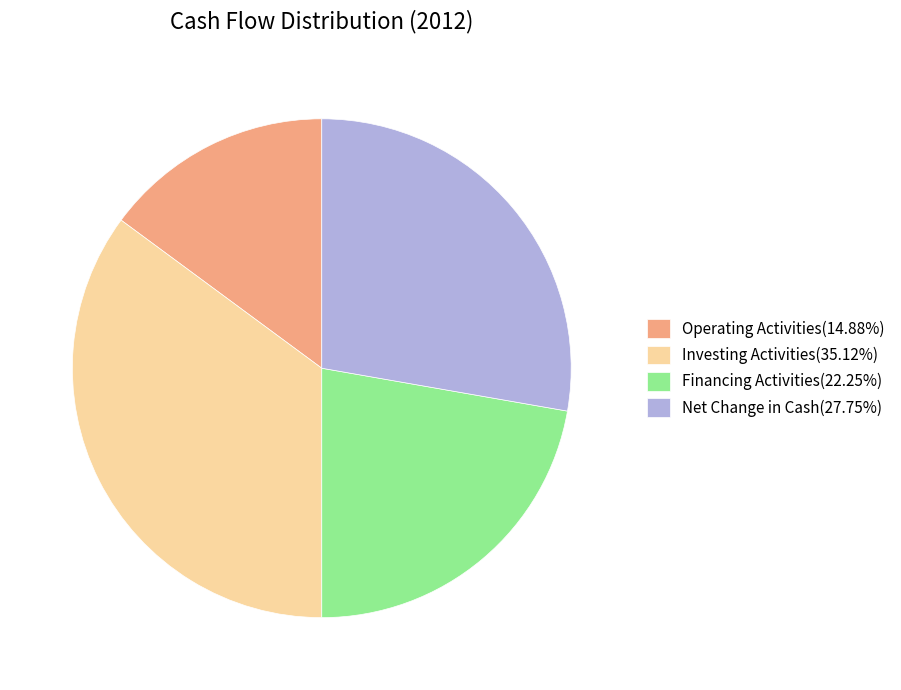

Does Net Change in Cash(27.75%) represent more than half of the total?

No